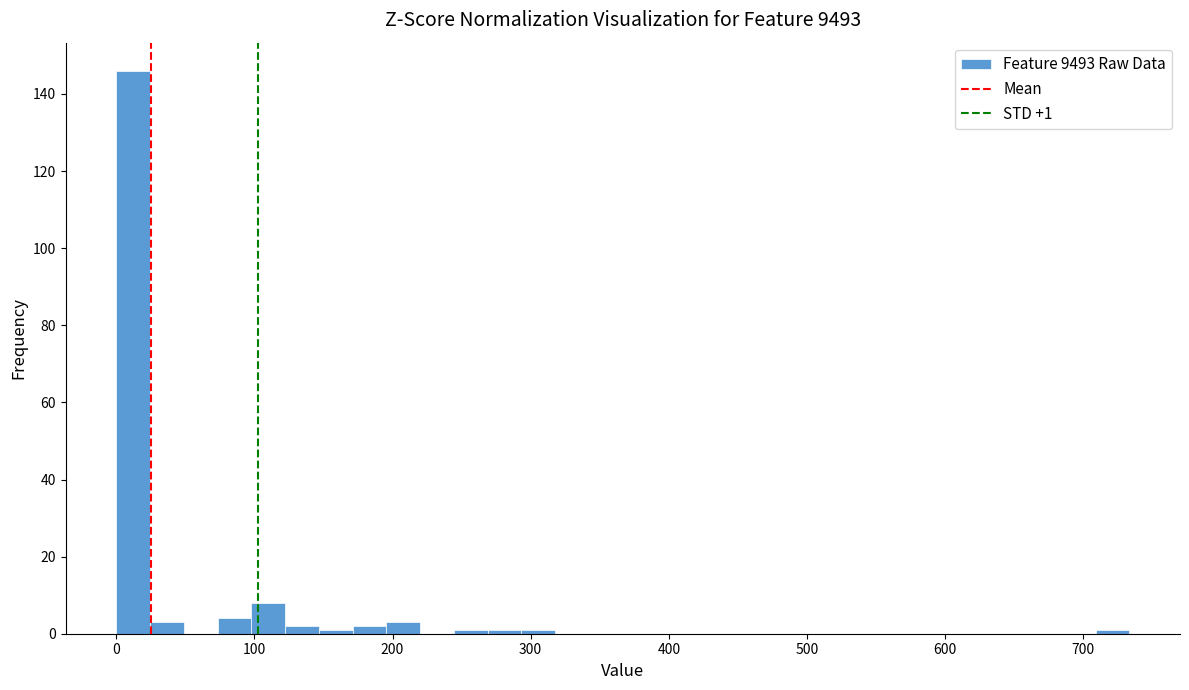

Around what value on the x-axis is the tallest bar? Give the approximate position of its centre, as read against the axis.

10